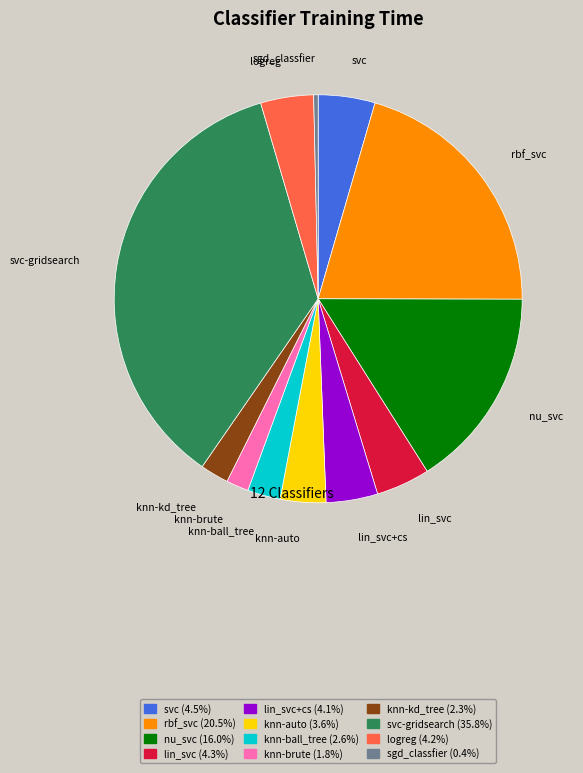

Is the sum of sgd_classfier and rbf_svc greater than half?

No